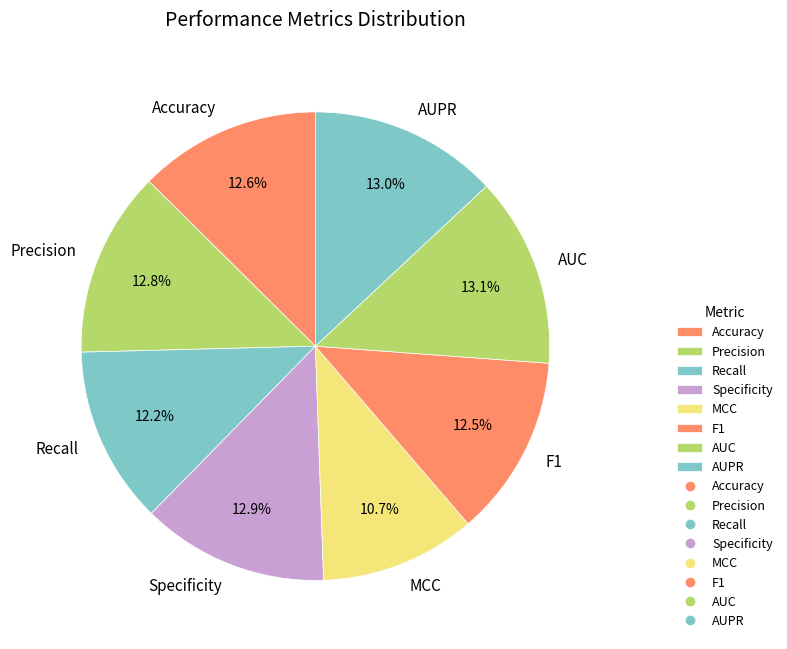

What percentage is the Accuracy slice, to the nearest percent?

13%